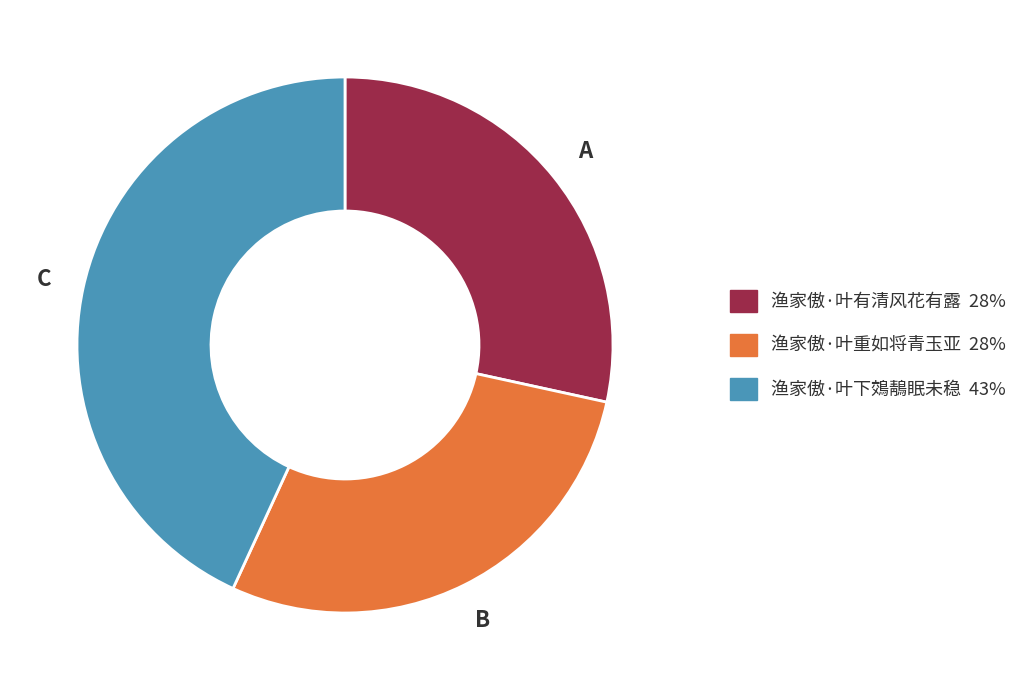

Combined, do 渔家傲·叶重如将青玉亚 and 渔家傲·叶下鵁鶄眠未稳 account for over 50%?

Yes